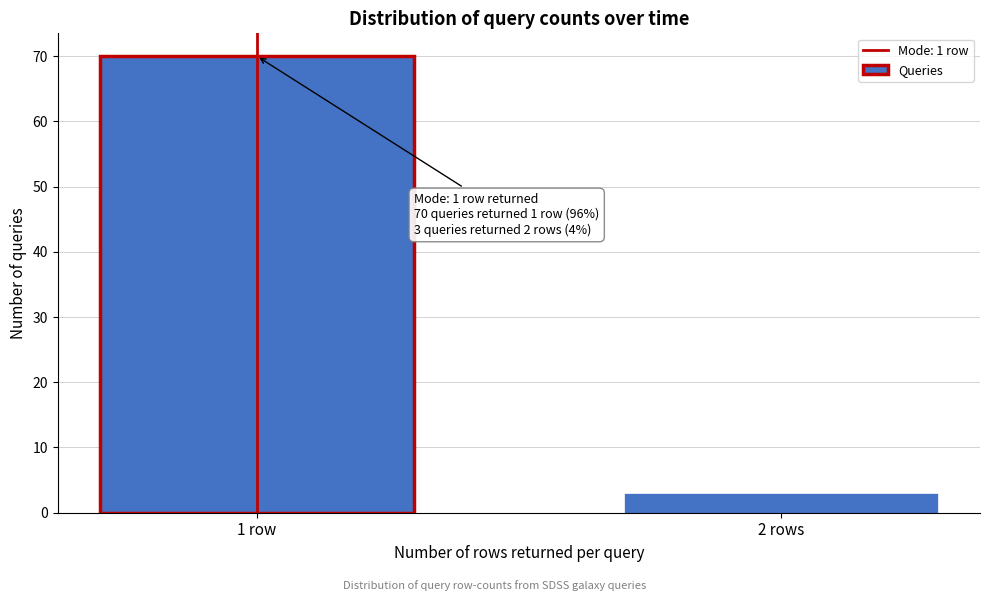

Reading left to right, extract all data points from this chart.

70	3